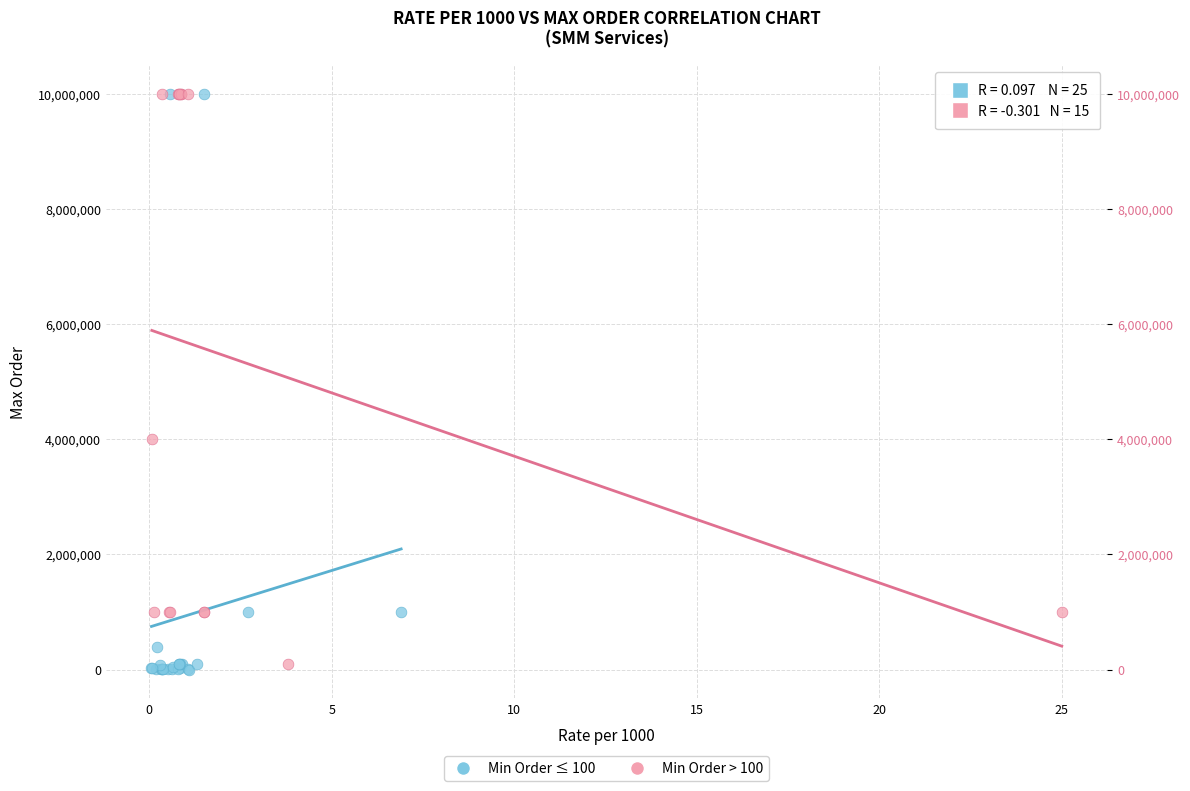

Which series has the largest Y range (max minus min)?

Min Order ≤ 100